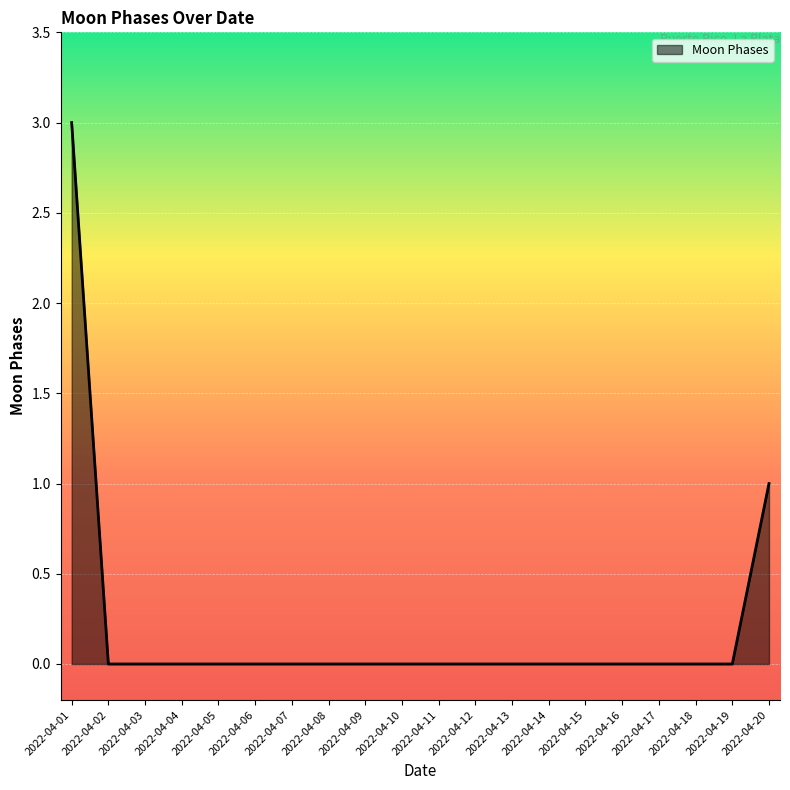

Reading left to right, transcribe all the data shown in this chart.

3	0	0	0	0	0	0	0	0	0	0	0	0	0	0	0	0	0	0	1